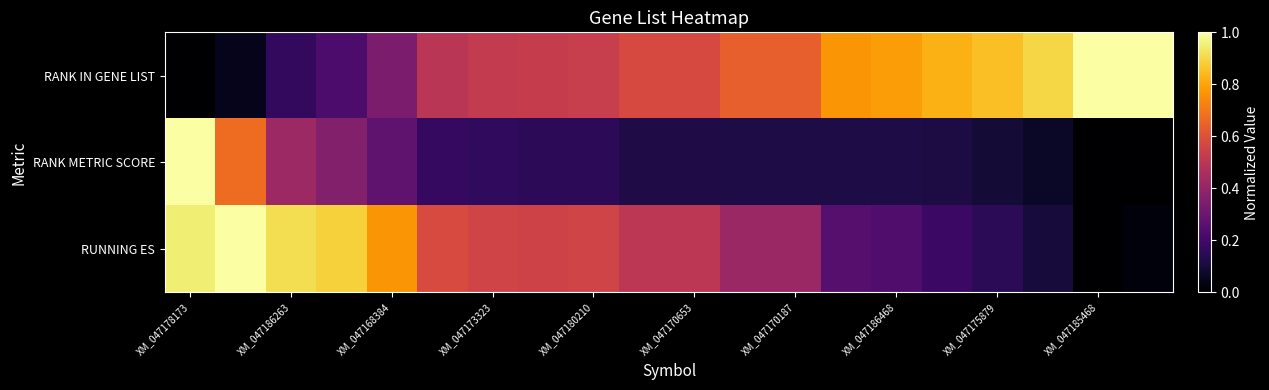

At which category does the chart reach its minimum across all series?

XM_047178173